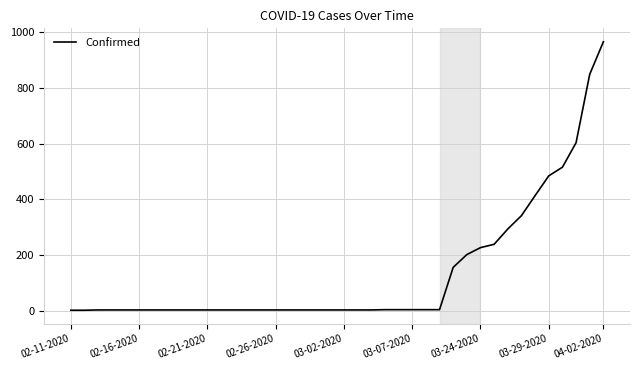

What is the maximum value shown in the chart?

966